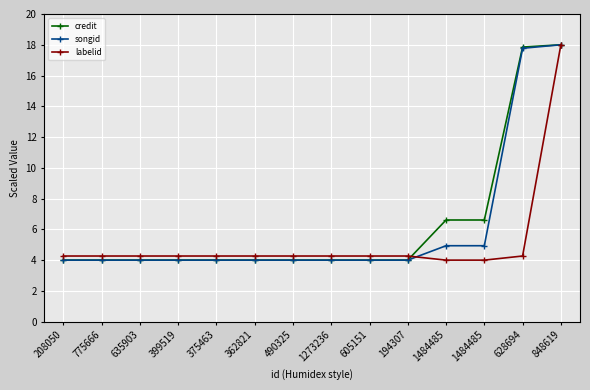

What are all the series names shown in the legend?

credit, songid, labelid